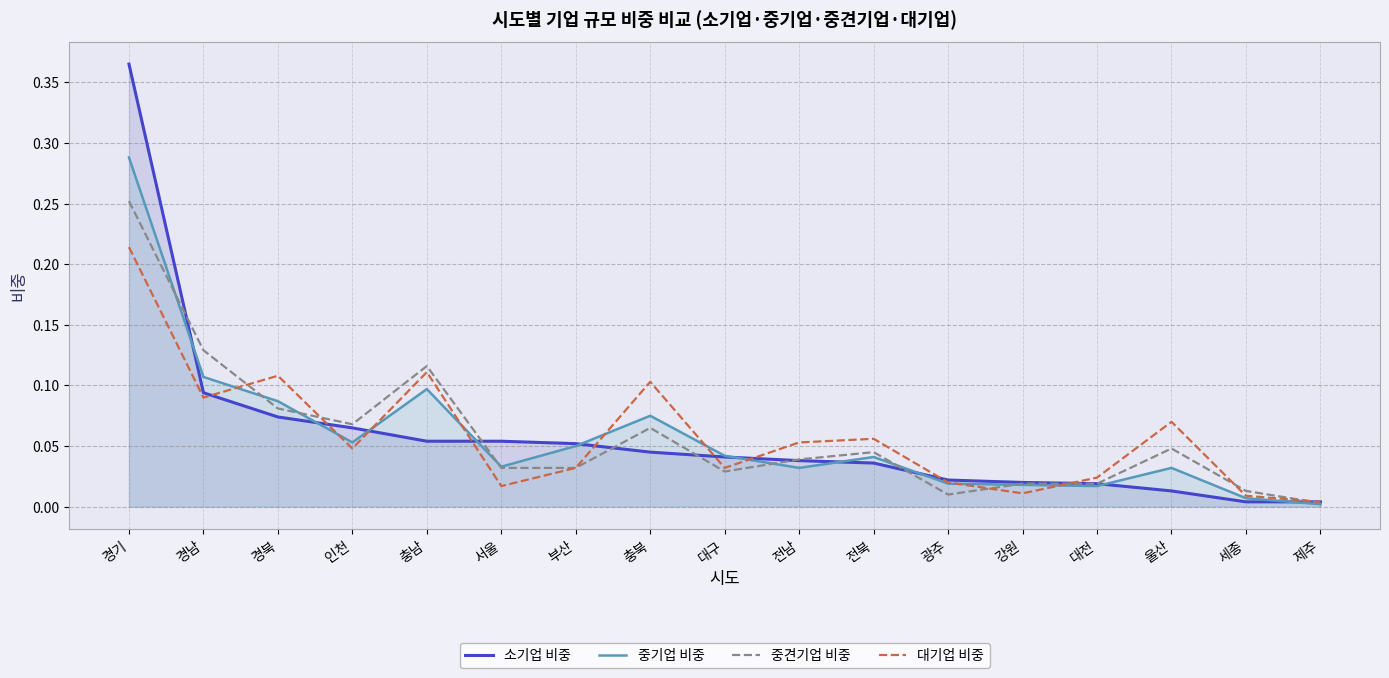

At which category does the chart reach its peak across all series?

경기